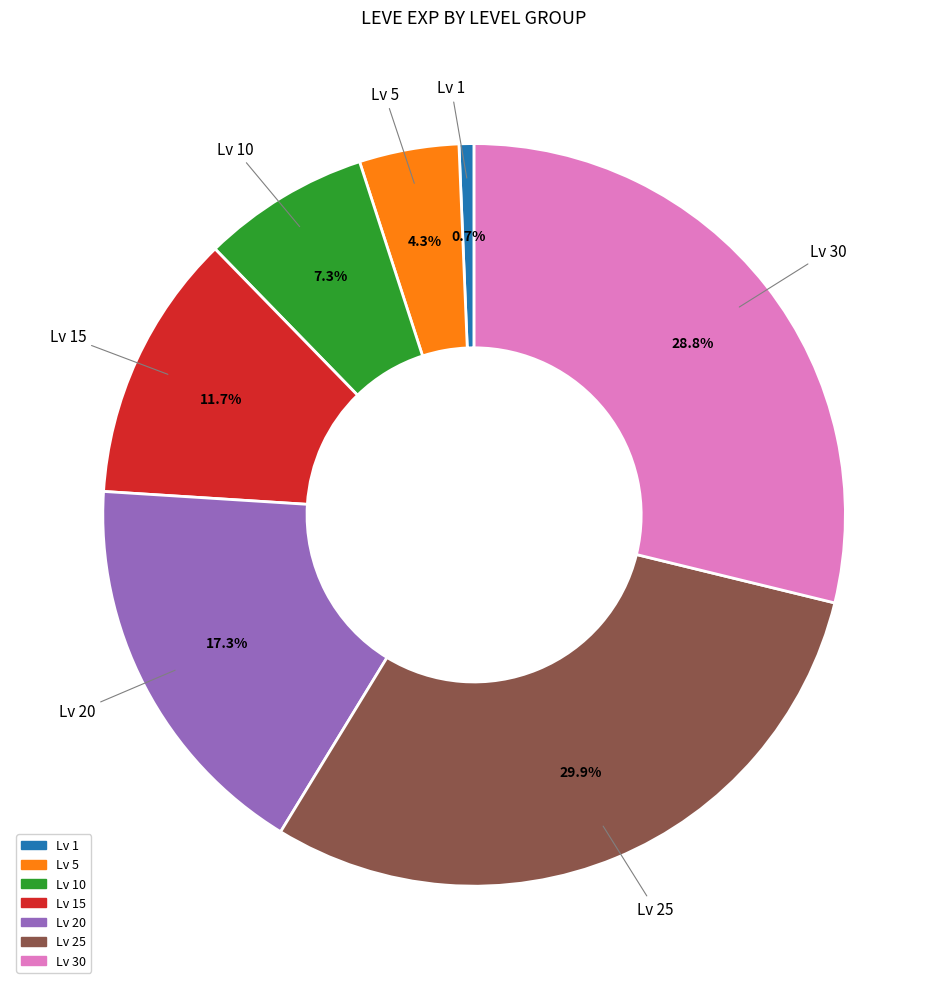

Count the number of slices in the pie.

7